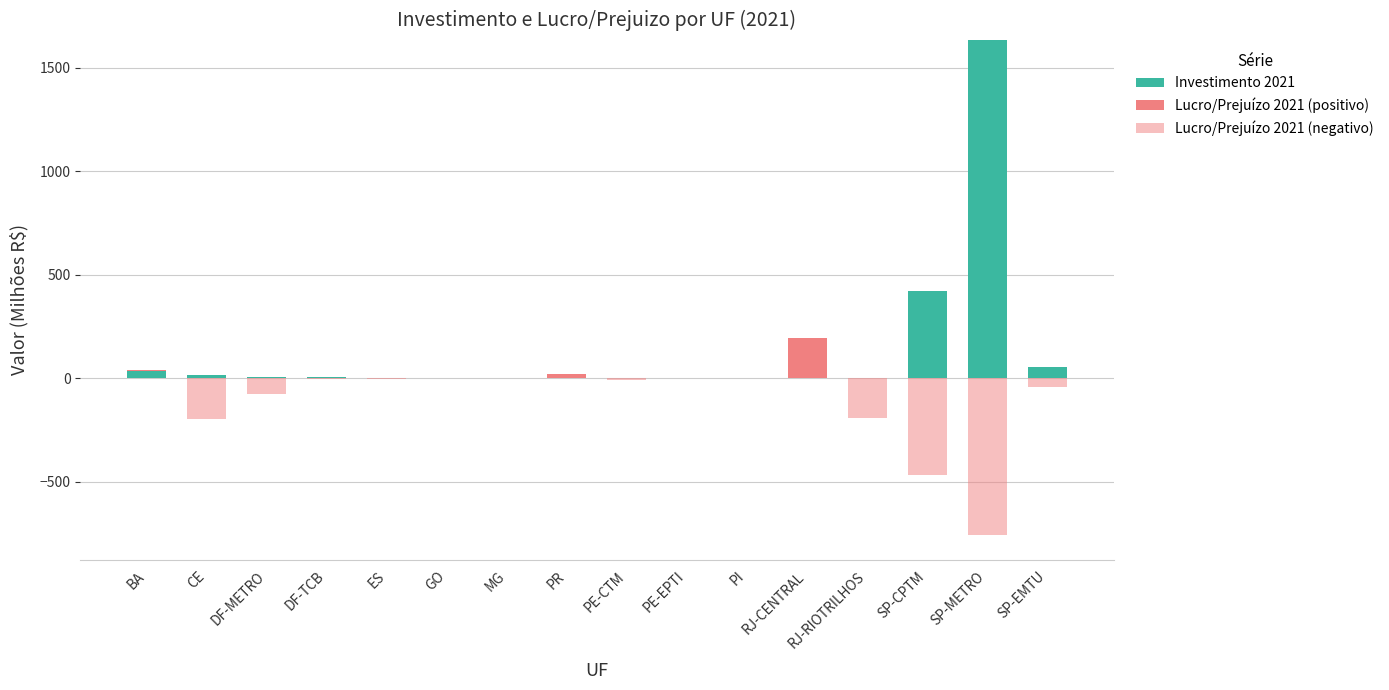

Which has a higher value, PR or PE-CTM?

PE-CTM